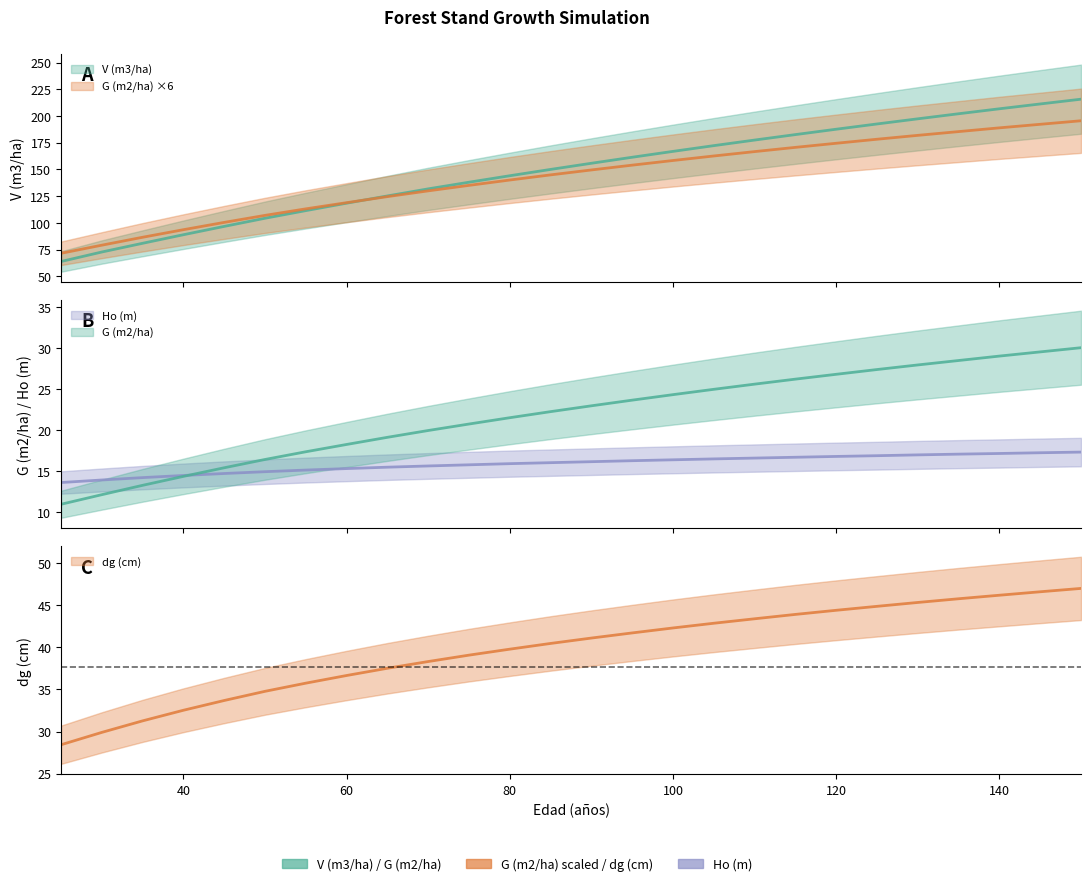

After their last crossing, which series has the higher values: V (m3/ha) or G (m2/ha)?

V (m3/ha)